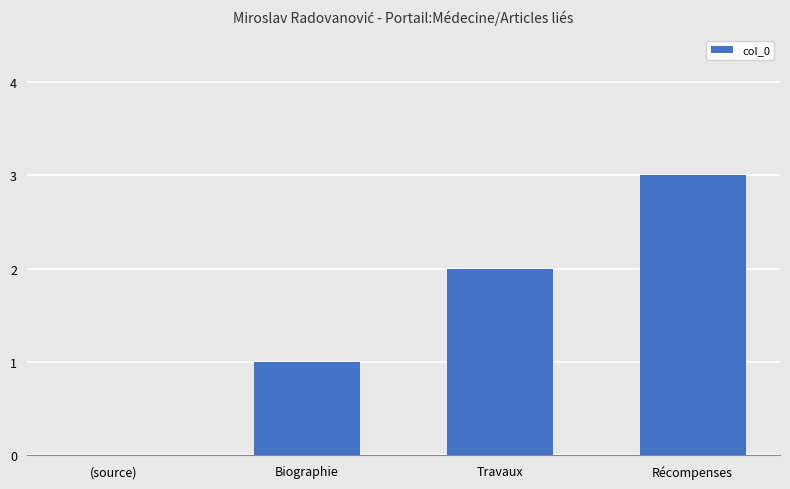

What is the maximum value shown in the chart?

3